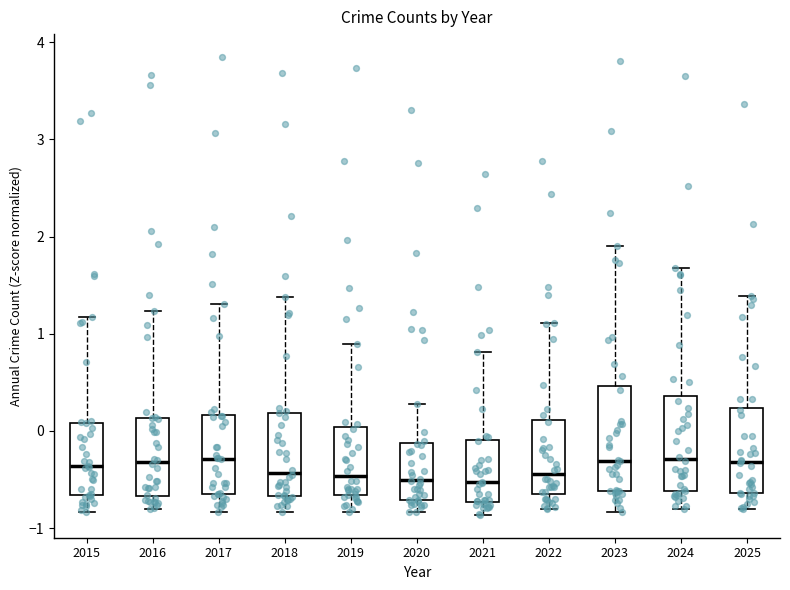

Reading left to right, transcribe this box plot: for each box, give where its median line is, the range the box spans, and where its two whiskers end, as read against the y-axis. The values are not printed on the chart, so give them approximately, as read against the axis.

2015: median -0.4, box -0.7 to 0.1, whiskers -0.8 to 1.2
2016: median -0.3, box -0.7 to 0.1, whiskers -0.8 to 1.2
2017: median -0.3, box -0.7 to 0.2, whiskers -0.8 to 1.3
2018: median -0.4, box -0.7 to 0.2, whiskers -0.8 to 1.4
2019: median -0.5, box -0.7 to 0.0, whiskers -0.8 to 0.9
2020: median -0.5, box -0.7 to -0.1, whiskers -0.8 to 0.3
2021: median -0.5, box -0.7 to -0.1, whiskers -0.9 to 0.8
2022: median -0.4, box -0.6 to 0.1, whiskers -0.8 to 1.1
2023: median -0.3, box -0.6 to 0.5, whiskers -0.8 to 1.9
2024: median -0.3, box -0.6 to 0.4, whiskers -0.8 to 1.7
2025: median -0.3, box -0.6 to 0.2, whiskers -0.8 to 1.4